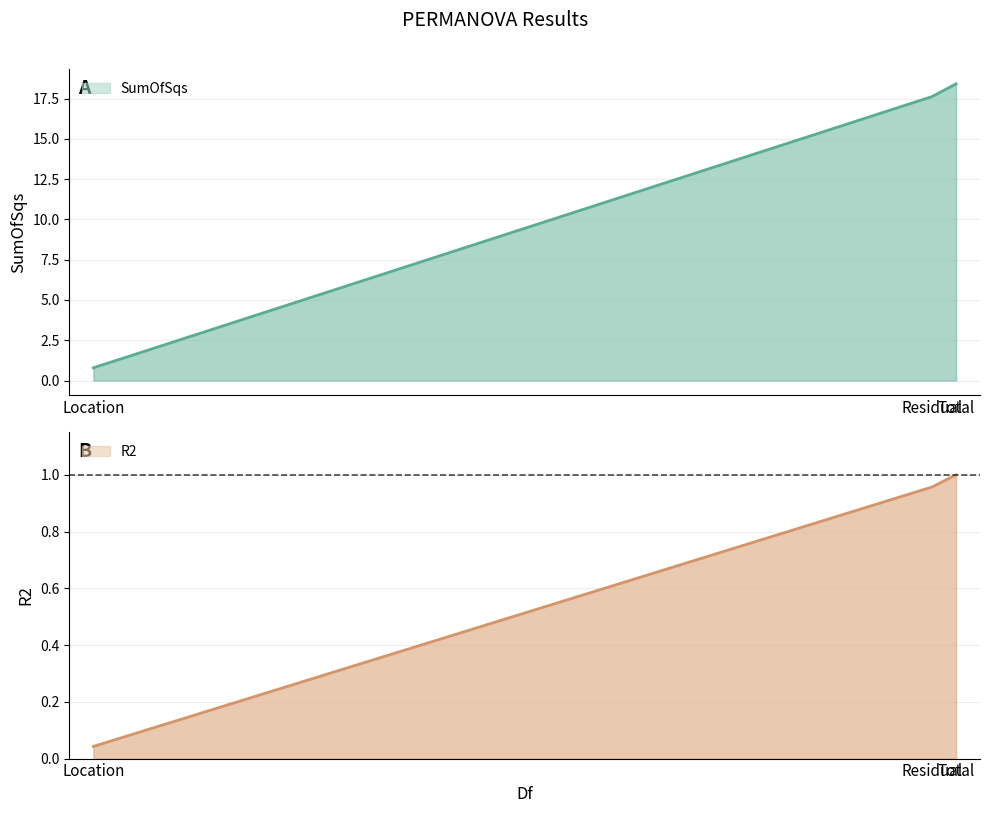

Which series has the largest total across all categories?

SumOfSqs